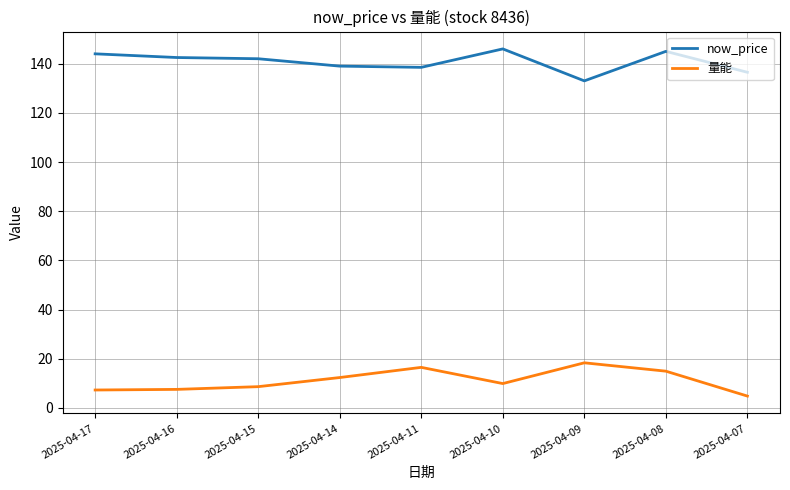

True or false: 量能 has a value of 9.2 at 2025-04-08.

False